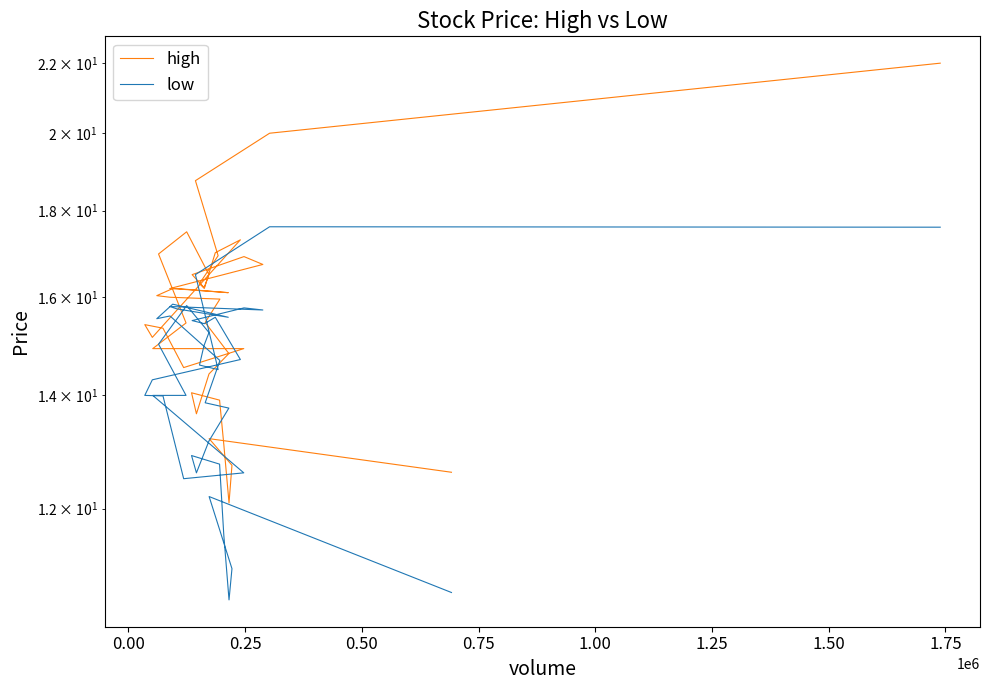

Is the value of low at 14 greater than the value of high at 10?

No